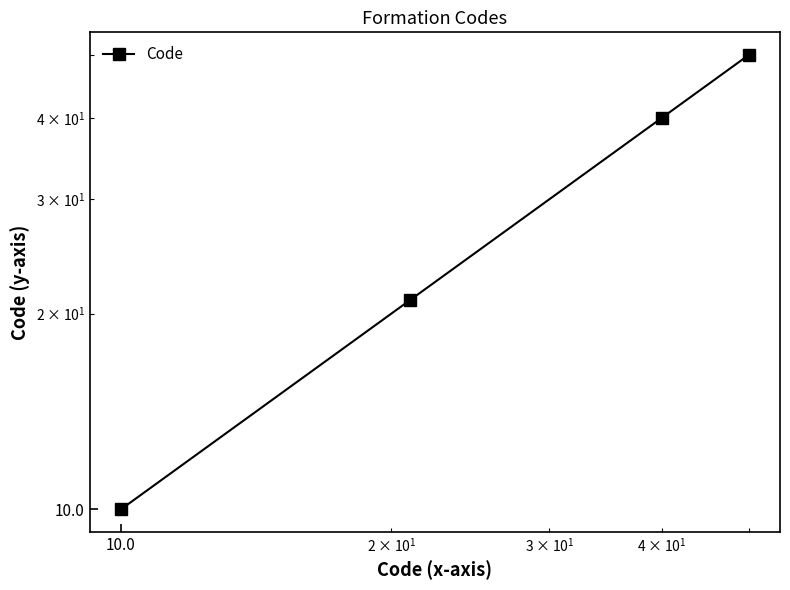

Which has a higher value, 0.1 or 1.0?

1.0